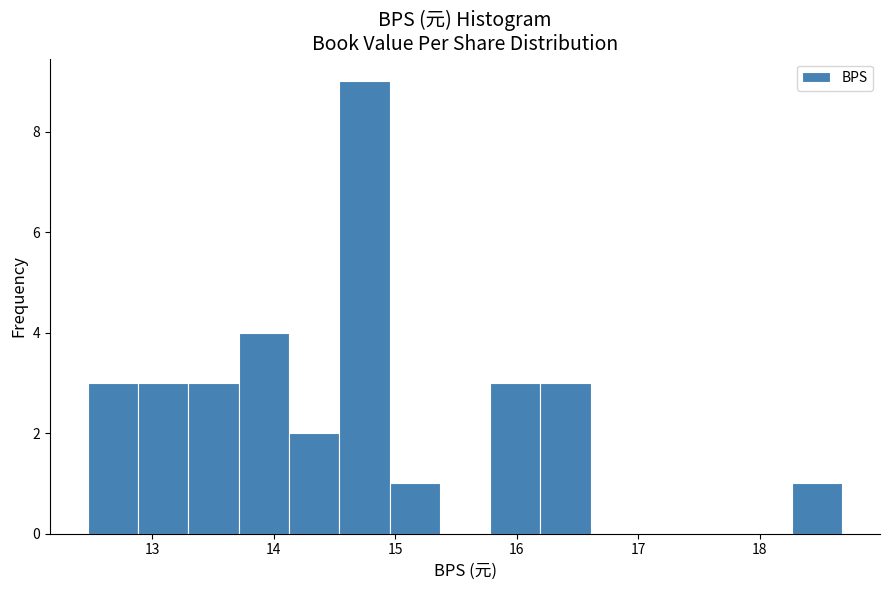

Reading left to right, transcribe this chart: for each bar, give the range it covers on the x-axis and its height. Neither the bar edges nor the heights are printed on the chart, so give them approximately, as read against the axes.

12.5 to 12.9: 3
12.9 to 13.3: 3
13.3 to 13.7: 3
13.7 to 14.1: 4
14.1 to 14.5: 2
14.5 to 15.0: 9
15.0 to 15.4: 1
15.4 to 15.8: 0
15.8 to 16.2: 3
16.2 to 16.6: 3
16.6 to 17.0: 0
17.0 to 17.4: 0
17.4 to 17.9: 0
17.9 to 18.3: 0
18.3 to 18.7: 1